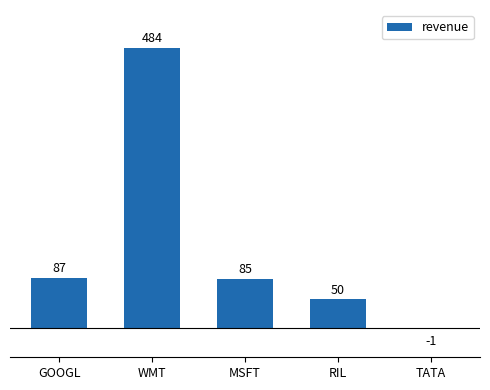

True or false: the data shows 85 at MSFT.

True